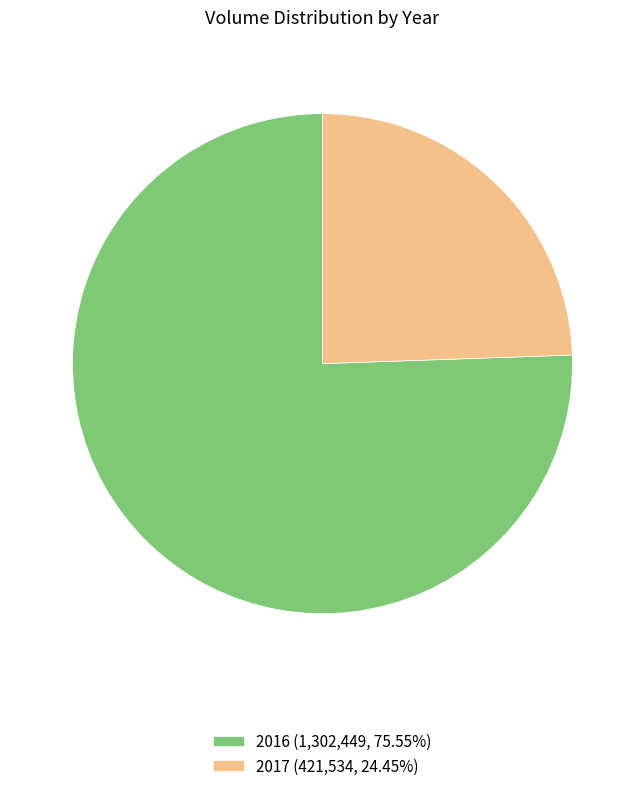

Does 2017 (421,534, 24.45%) account for over 50% of the chart?

No